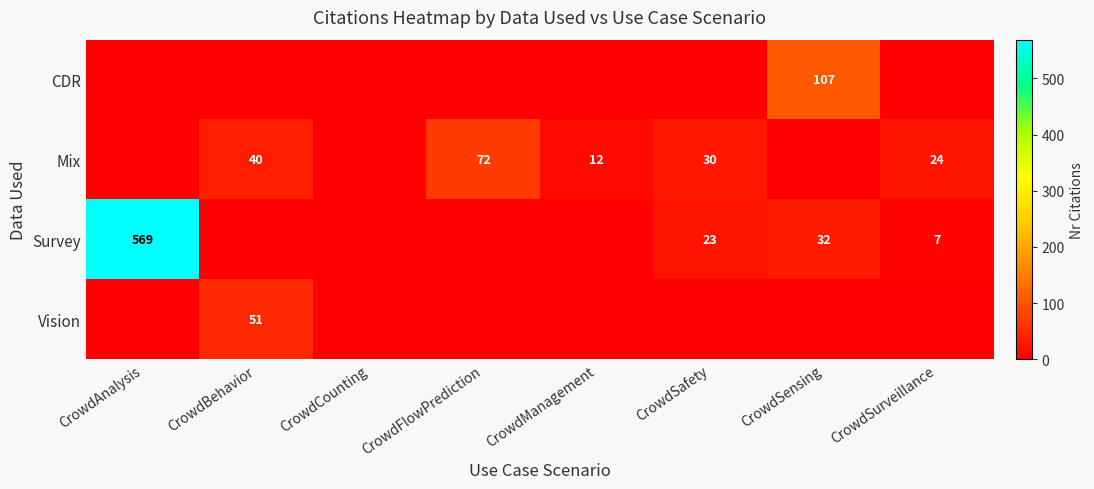

What is the difference between the Survey values at CrowdSensing and CrowdSurveillance?

25